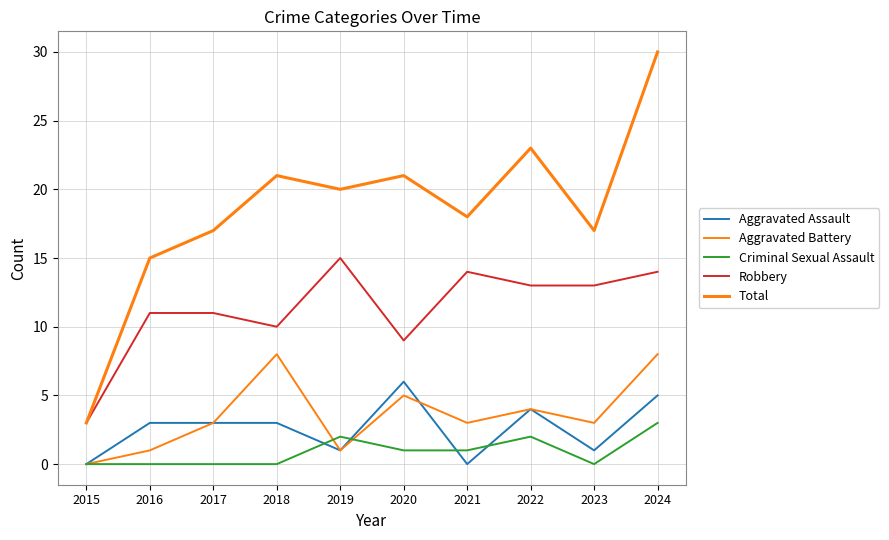

True or false: Criminal Sexual Assault and Aggravated Assault intersect in this chart.

True